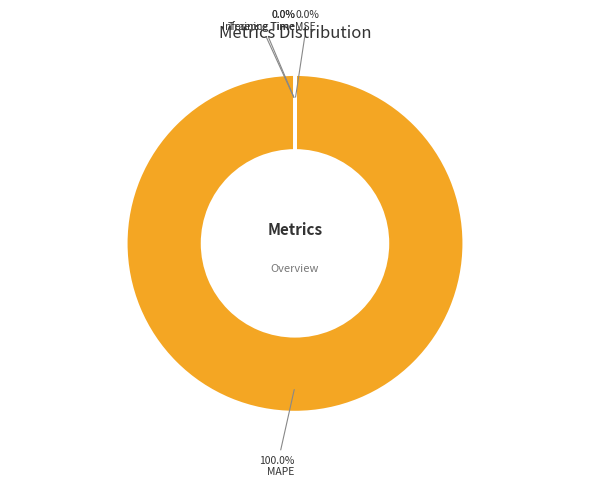

True or false: MAPE accounts for 100% of the total.

True